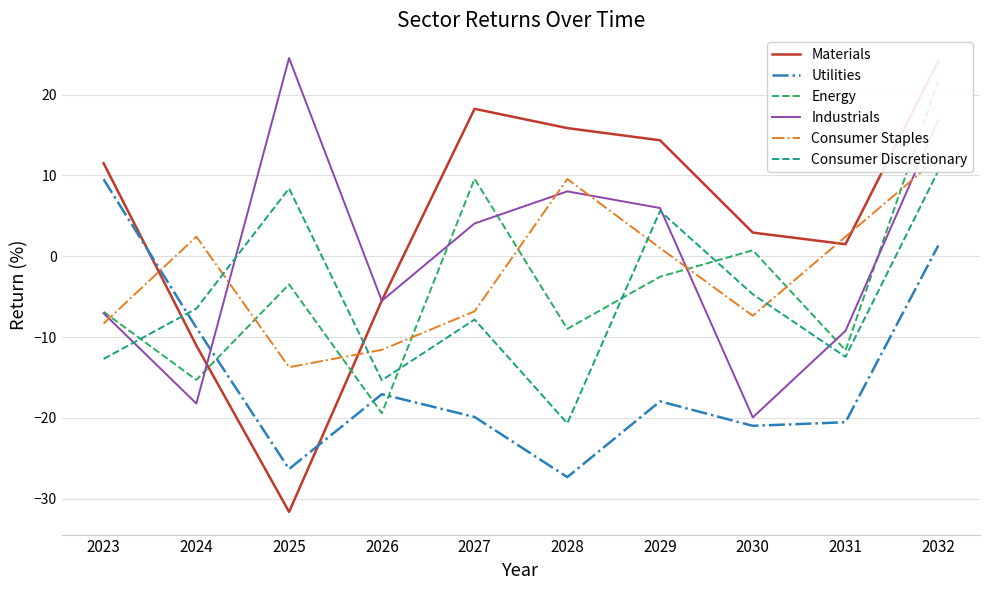

What is the value of the Energy point at the 4th from the left?

-19.4